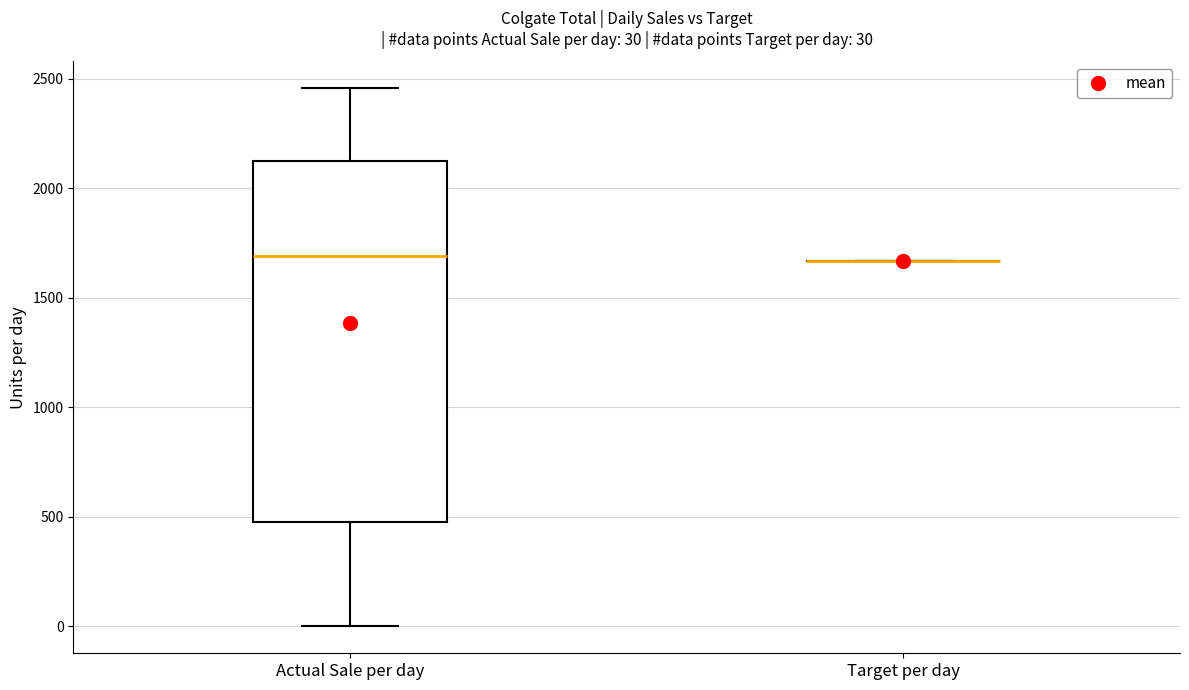

Comparing the boxes themselves (not the whiskers), which one is the tallest?

Actual Sale per day